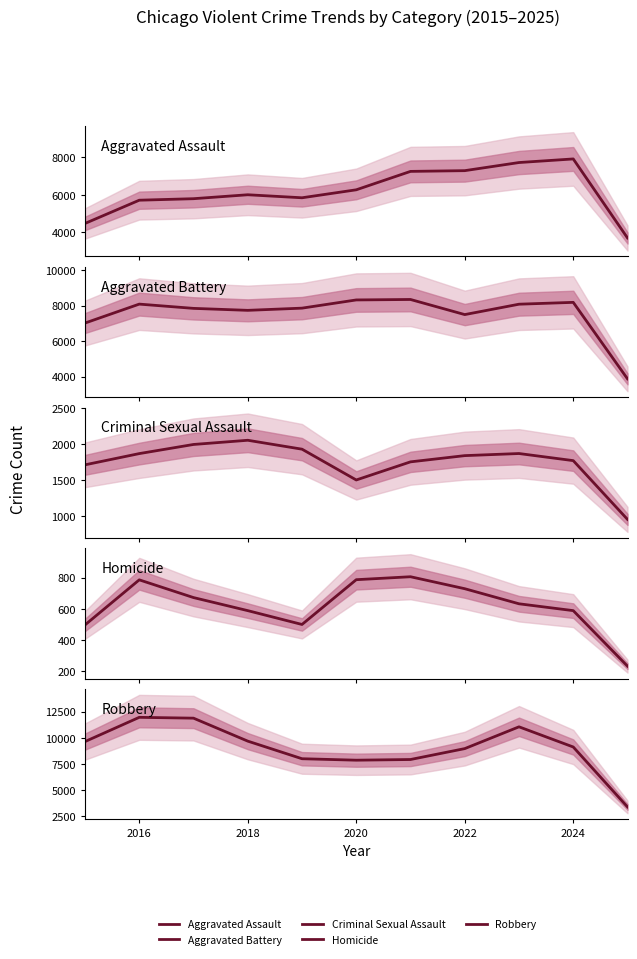

What is the value of the Homicide point at the 2nd from the left?

786